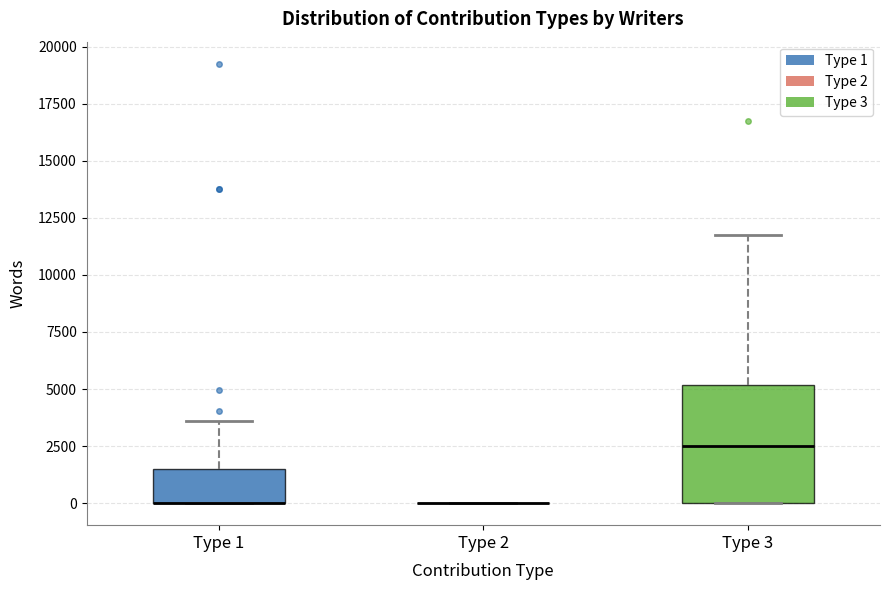

Reading left to right, read every box against the y-axis: the position of its median line, the range the box covers, and the ends of its whiskers. The values are not printed on the chart, so give them approximately, as read against the axis.

Type 1: median 0 (drawn on the box's lower edge), box 0 to 1500, whiskers 0 to 3500
Type 2: box collapsed to a line at 0, whiskers 0 to 0
Type 3: median 2500, box 0 to 5000, whiskers 0 to 12000